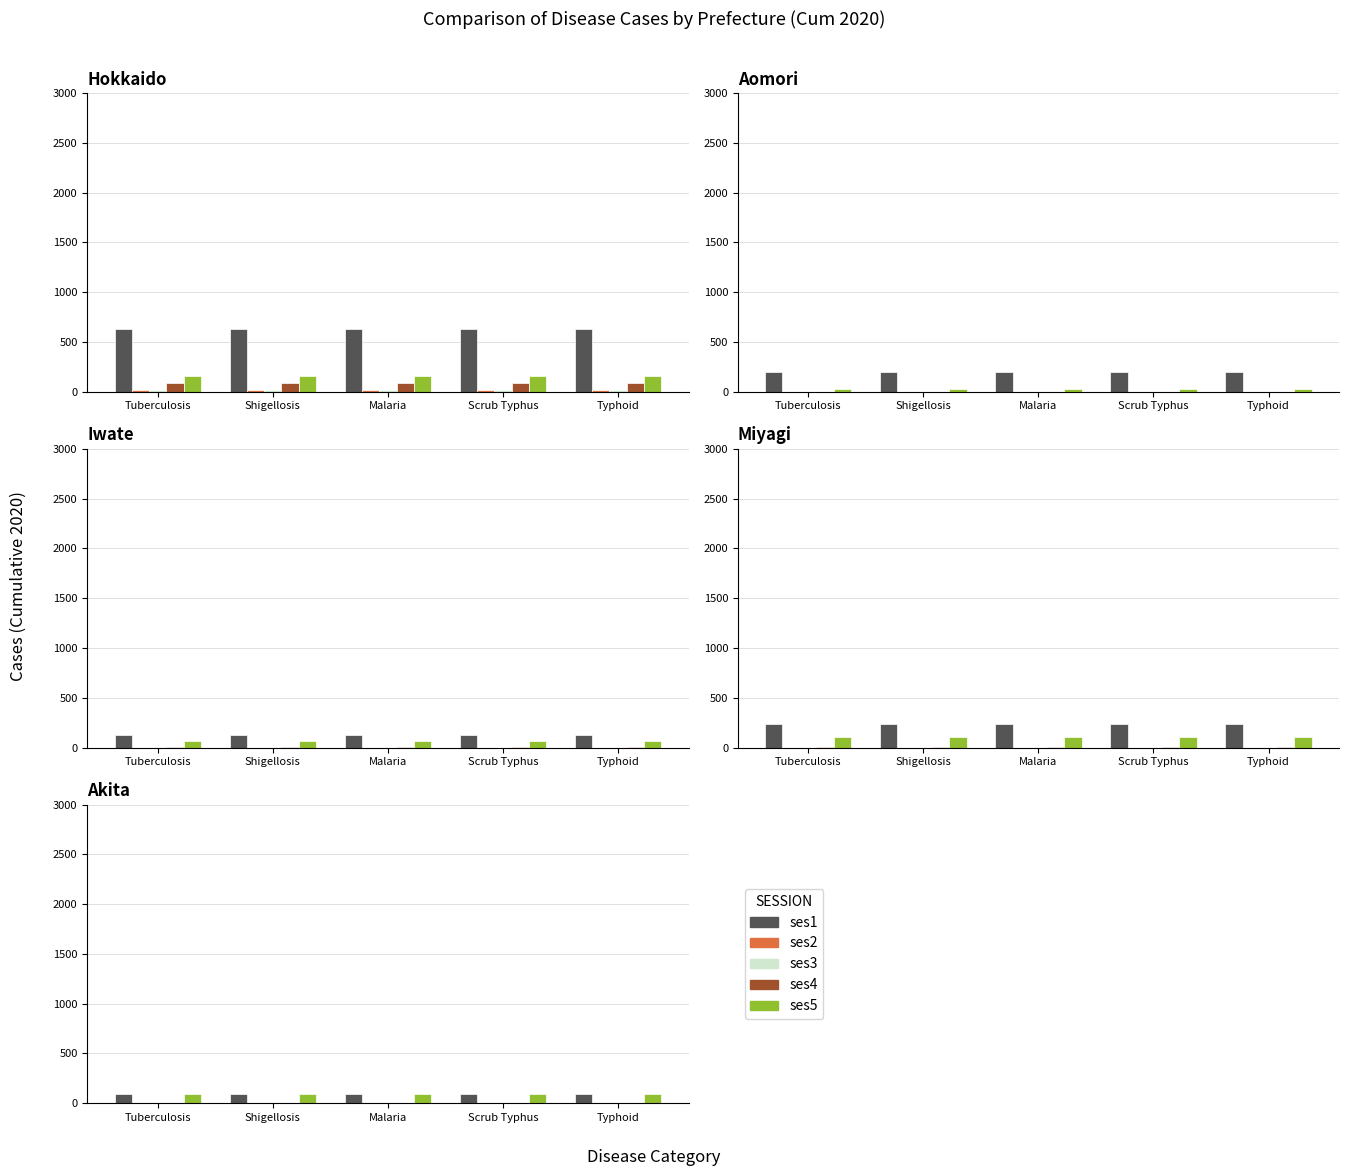

Where is ses3 nearest to the value 0?

Tuberculosis